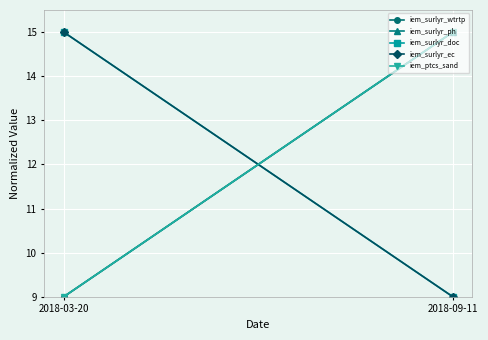

How many lines are shown in the chart?

5